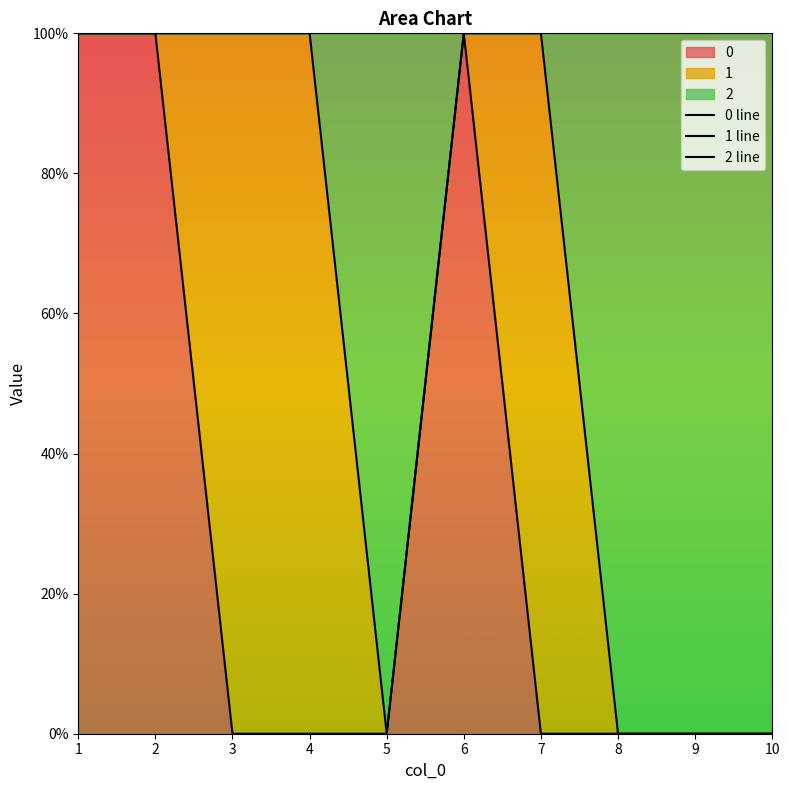

What is the difference between the second highest and second lowest values in the 1 line series?

1